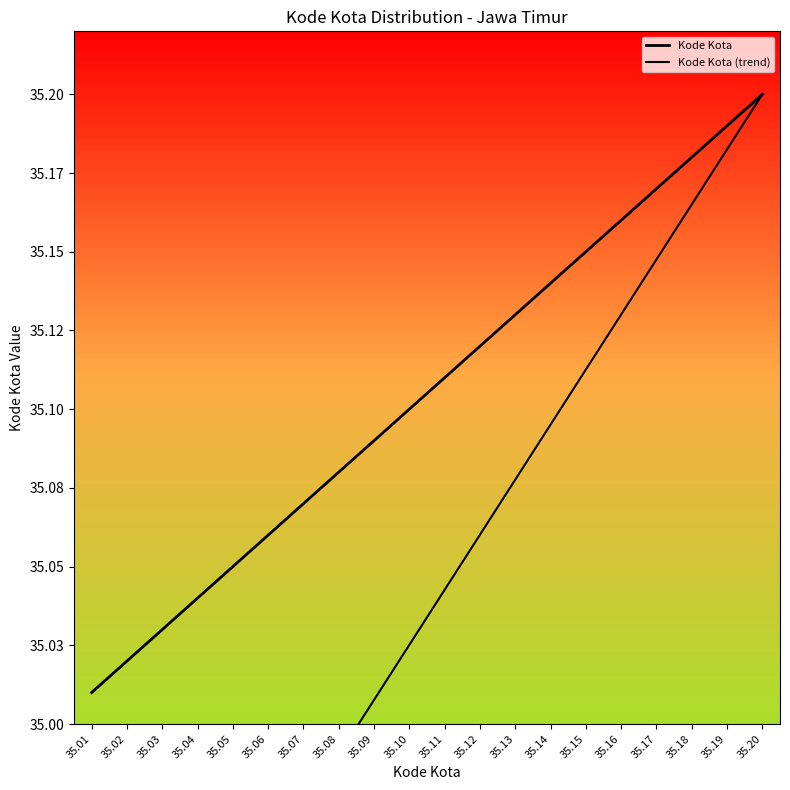

What are all the series names shown in the legend?

Kode Kota, Kode Kota (trend)